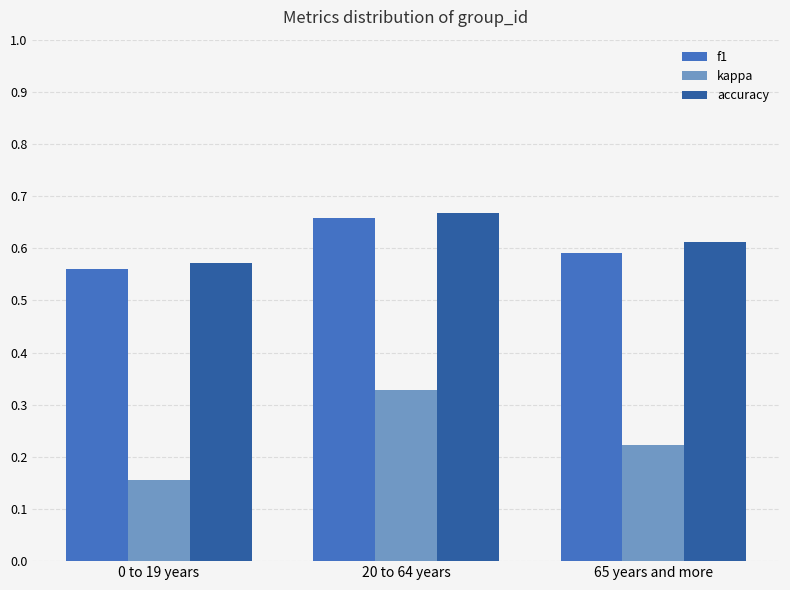

Are the bars horizontal?

No